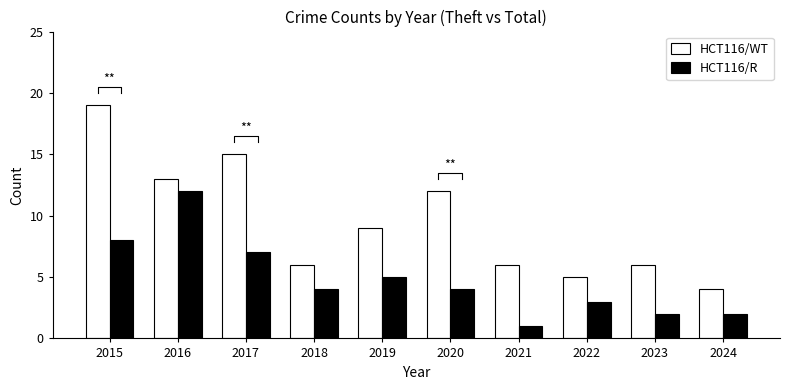

What is the sum of the HCT116/WT values at 2023 and 2015?

25